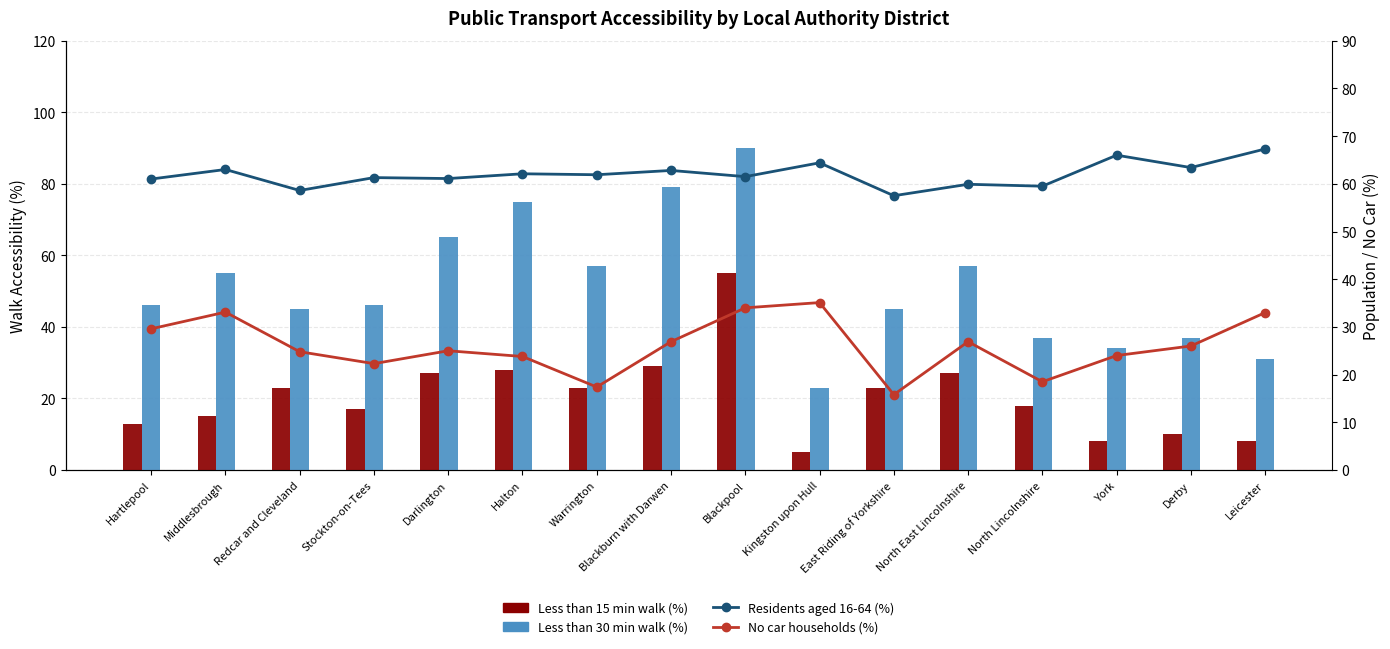

Reading left to right, extract all data points from this chart.

Less than 15 min walk (%): Hartlepool=13.0	Middlesbrough=15.0	Redcar and Cleveland=23.0	Stockton-on-Tees=17.0	Darlington=27.0	Halton=28.0	Warrington=23.0	Blackburn with Darwen=29.0	Blackpool=55.0	Kingston upon Hull=5.0	East Riding of Yorkshire=23.0	North East Lincolnshire=27.0	North Lincolnshire=18.0	York=8.0	Derby=10.0	Leicester=8.0
Less than 30 min walk (%): Hartlepool=46.0	Middlesbrough=55.0	Redcar and Cleveland=45.0	Stockton-on-Tees=46.0	Darlington=65.0	Halton=75.0	Warrington=57.0	Blackburn with Darwen=79.0	Blackpool=90.0	Kingston upon Hull=23.0	East Riding of Yorkshire=45.0	North East Lincolnshire=57.0	North Lincolnshire=37.0	York=34.0	Derby=37.0	Leicester=31.0
Residents aged 16-64 (%): Hartlepool=61.0	Middlesbrough=63.0	Redcar and Cleveland=58.6	Stockton-on-Tees=61.3	Darlington=61.1	Halton=62.1	Warrington=61.9	Blackburn with Darwen=62.8	Blackpool=61.5	Kingston upon Hull=64.4	East Riding of Yorkshire=57.5	North East Lincolnshire=59.9	North Lincolnshire=59.5	York=66.0	Derby=63.4	Leicester=67.3
No car households (%): Hartlepool=29.6	Middlesbrough=33.1	Redcar and Cleveland=24.8	Stockton-on-Tees=22.3	Darlington=25.0	Halton=23.8	Warrington=17.4	Blackburn with Darwen=26.9	Blackpool=34.0	Kingston upon Hull=35.1	East Riding of Yorkshire=15.8	North East Lincolnshire=26.9	North Lincolnshire=18.5	York=24.0	Derby=26.0	Leicester=33.0